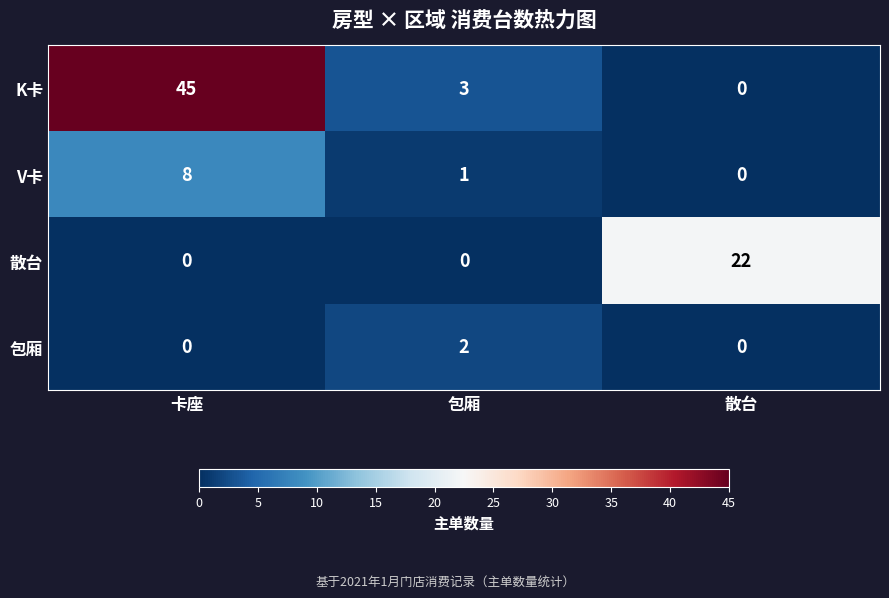

How many distinct data groups are displayed?

4